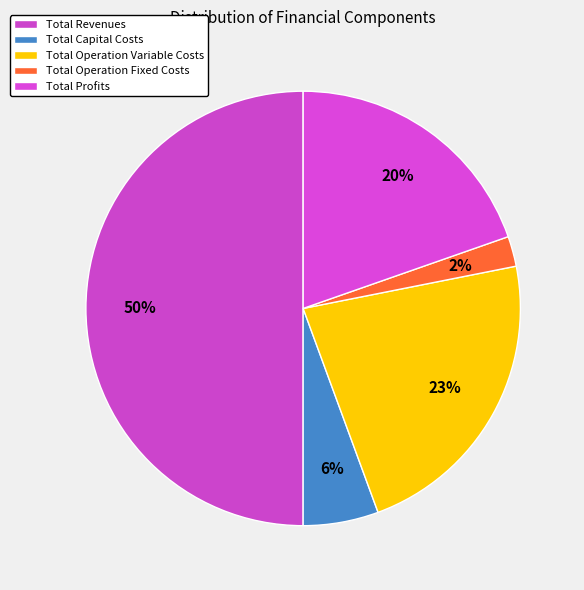

How many segments does this pie chart have?

5